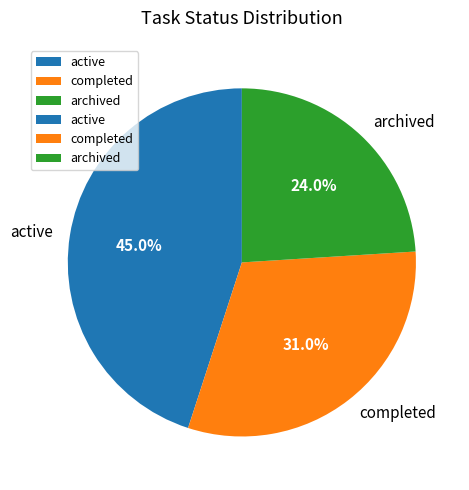

Do archived and completed together represent more than half of the pie?

Yes